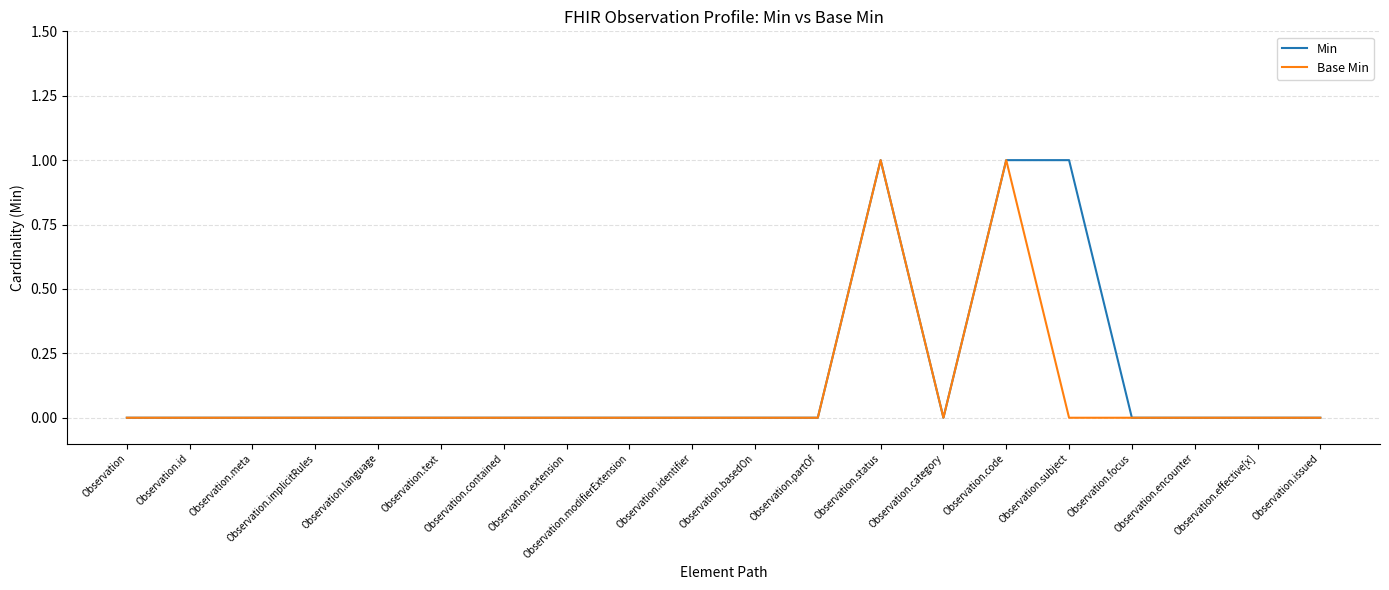

True or false: Base Min has more than 1 points higher than both neighbors.

True